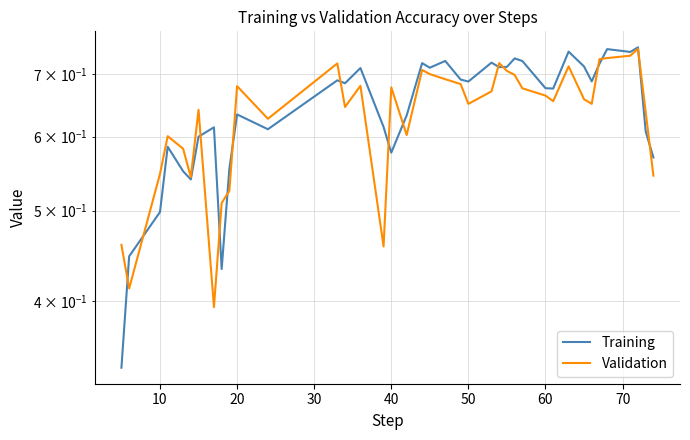

How many intersections are there between Validation and Training?

15